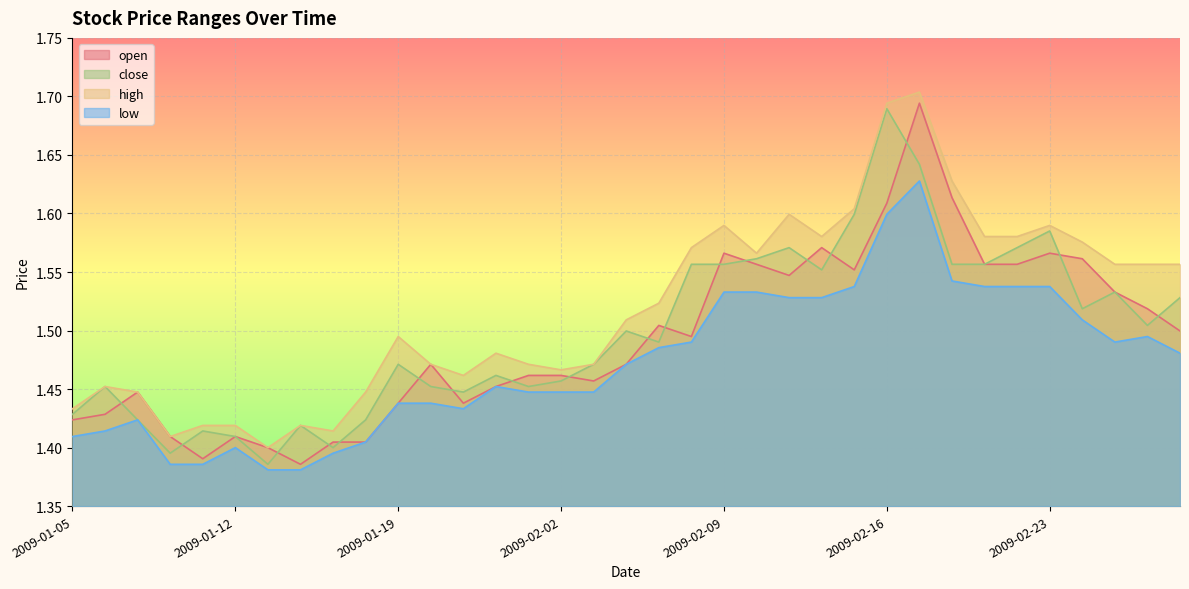

What is the sum of the open values at 2009-02-27 and 2009-02-26?

3.0